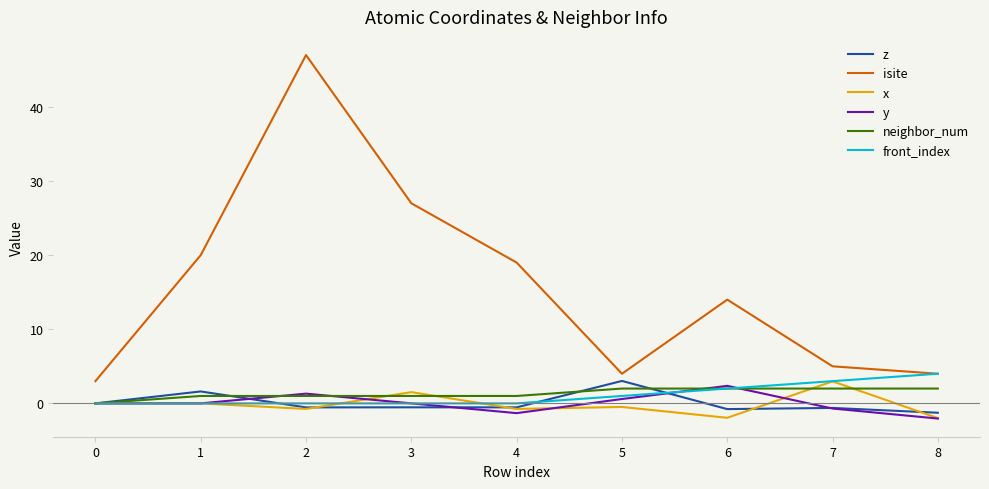

Which series has the largest range (max minus min)?

isite